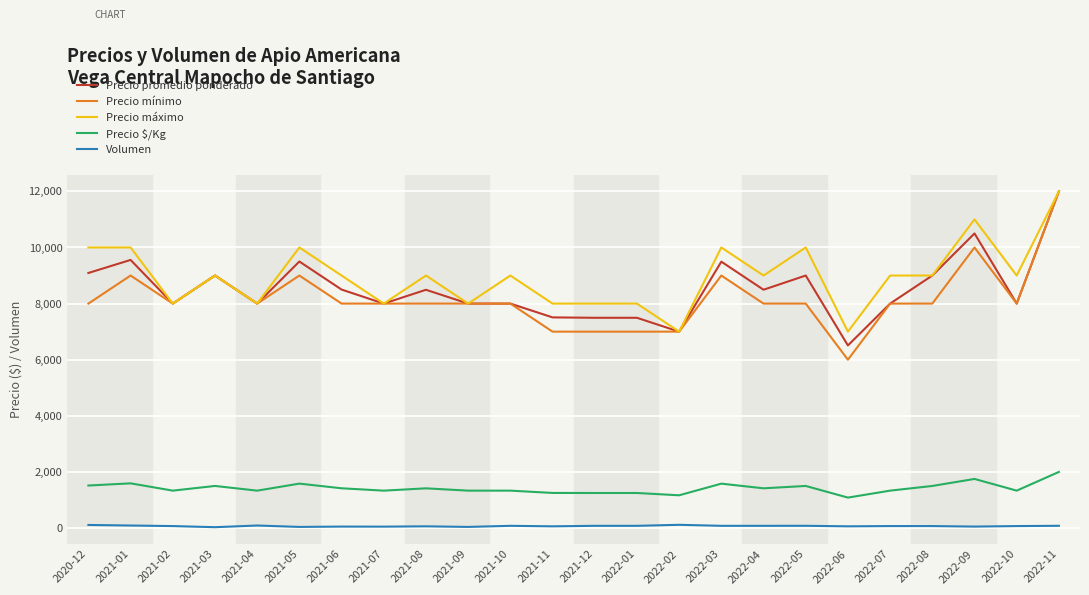

Which series has the largest total across all categories?

Precio máximo